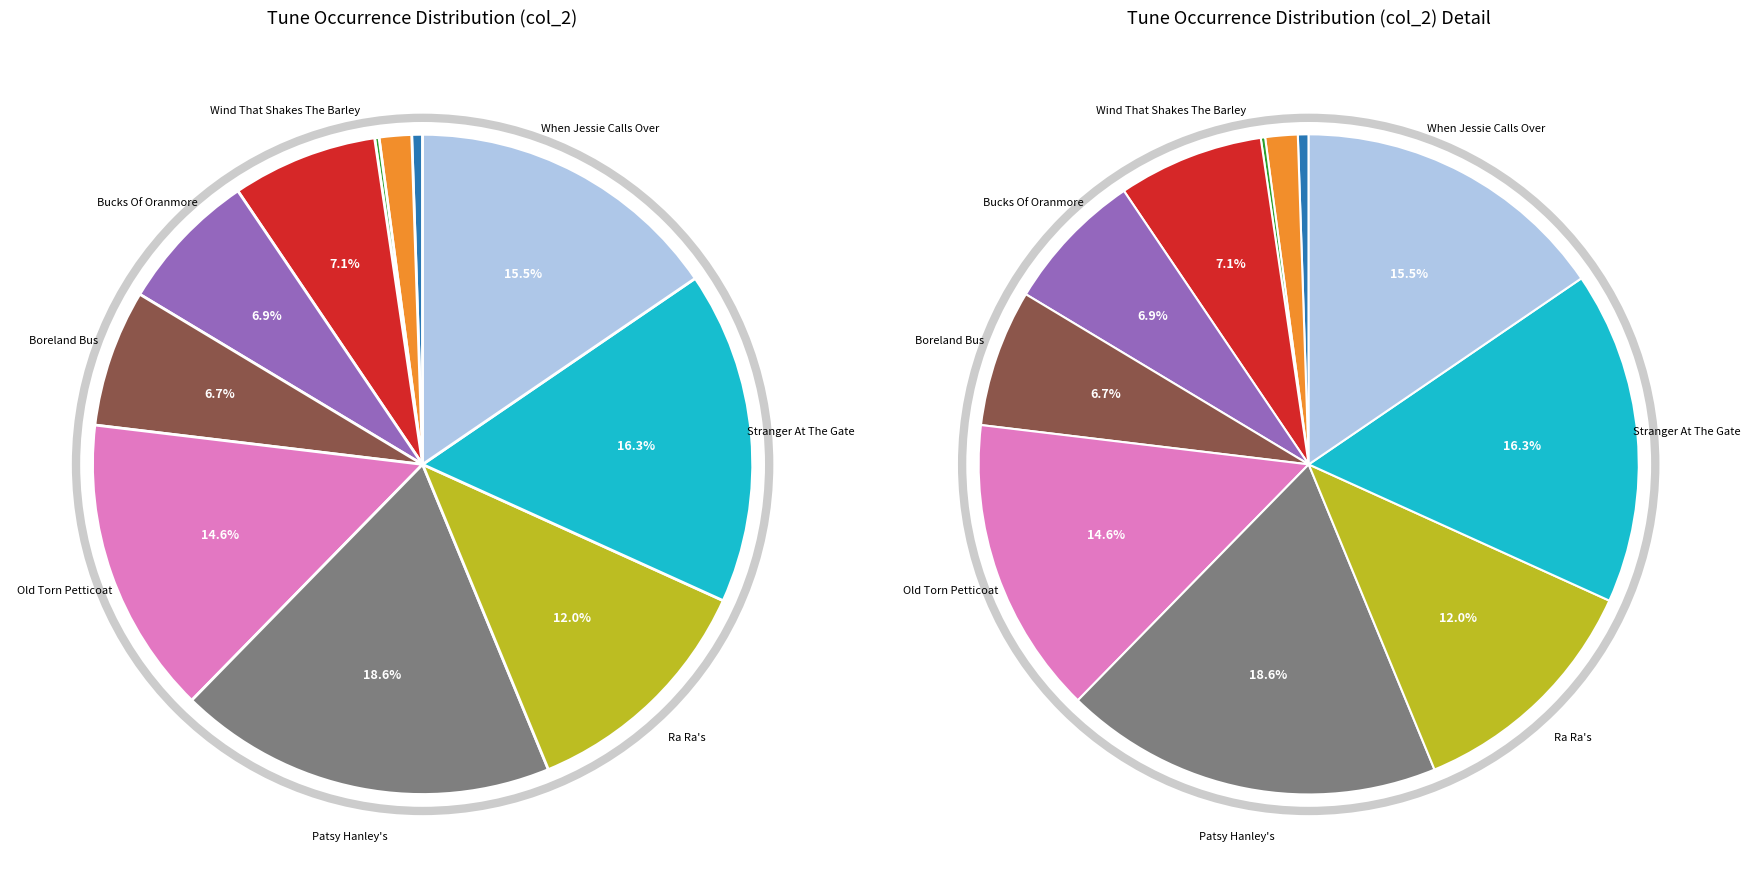

What is the total percentage of Wind That Shakes The Barley and Bucks Of Oranmore?

14.1%